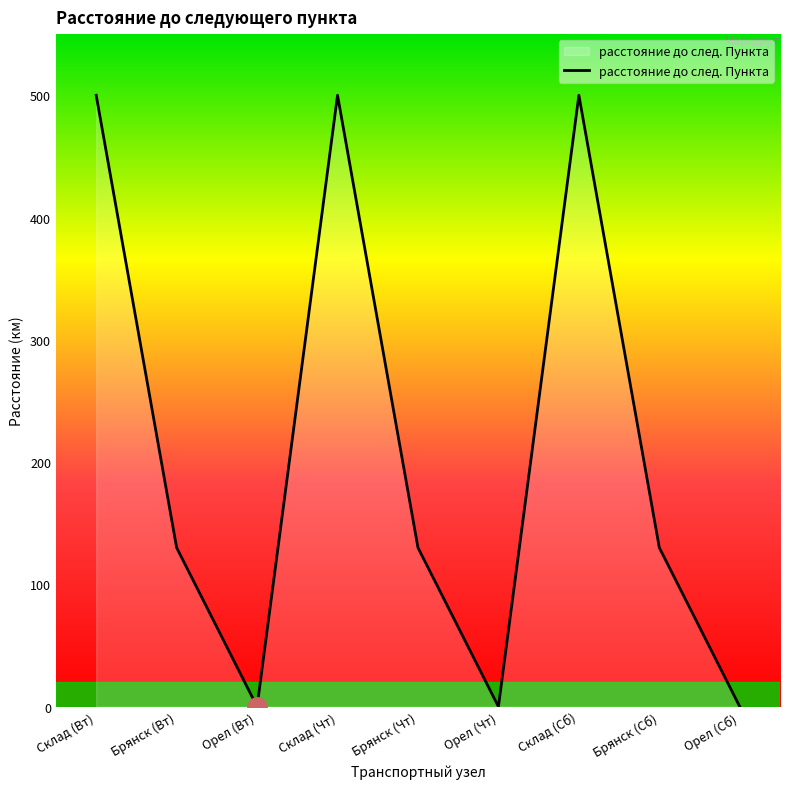

What is the maximum value shown in the chart?

500